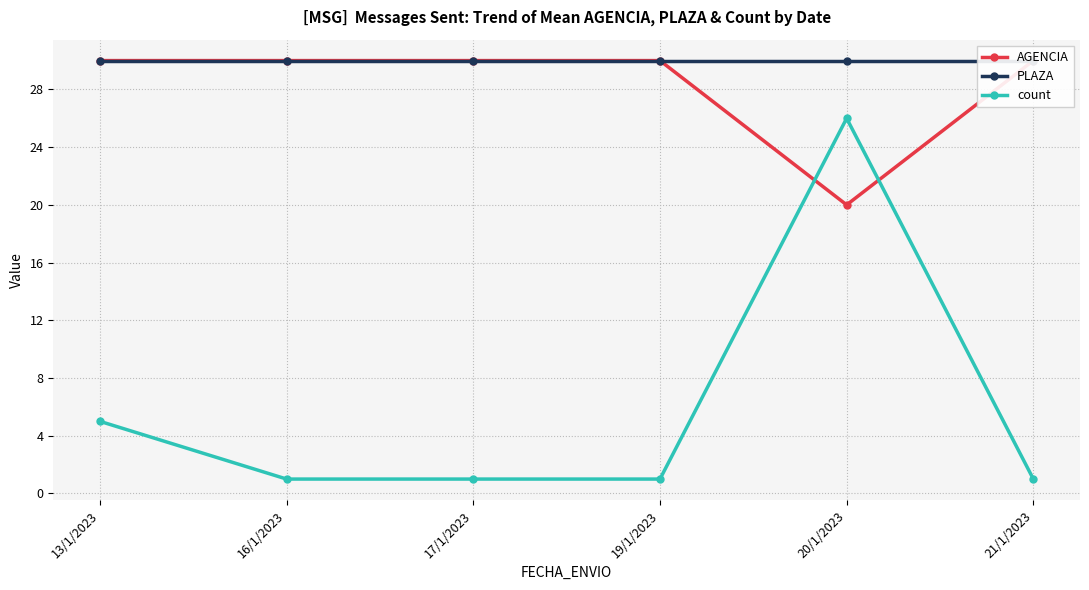

Which series changed the most between 17/1/2023 and 20/1/2023?

count